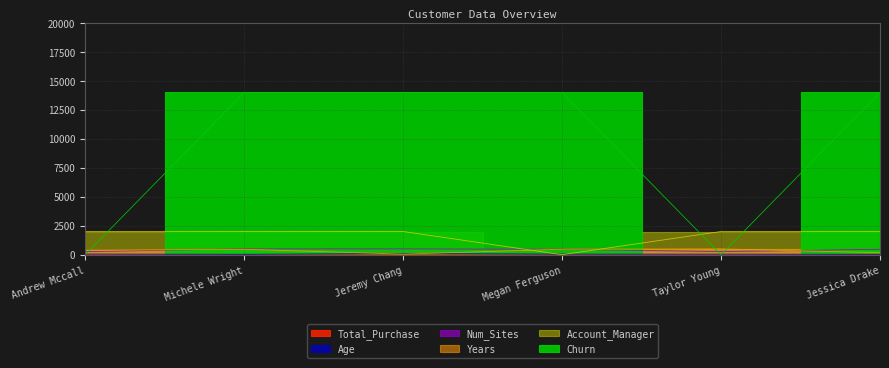

Is the value of Num_Sites at Andrew Mccall greater than the value of Account_Manager at Andrew Mccall?

No